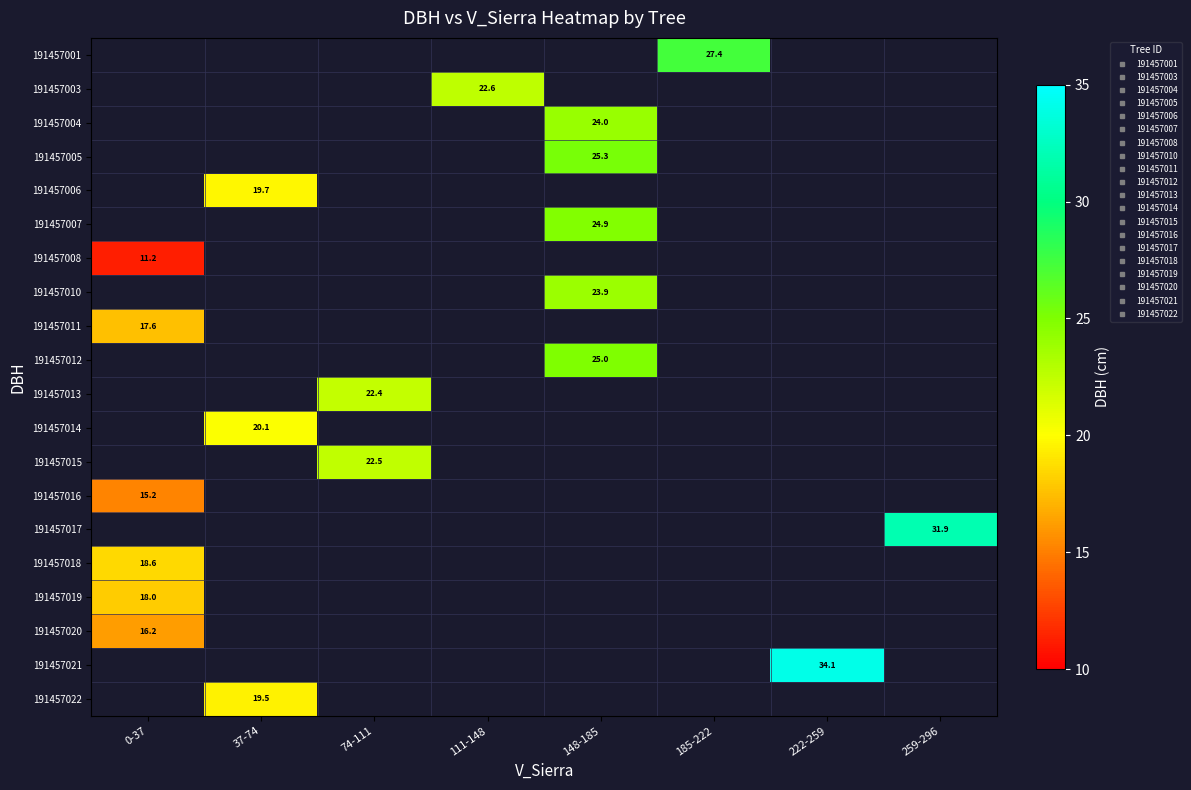

What is the greatest value displayed?

34.1